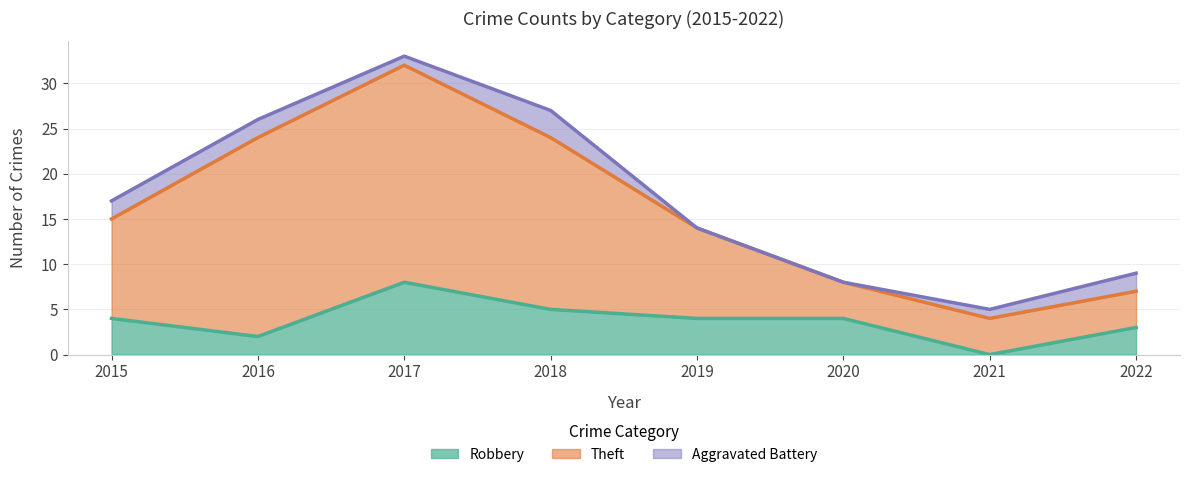

What is the total value across all series at 2019?

14